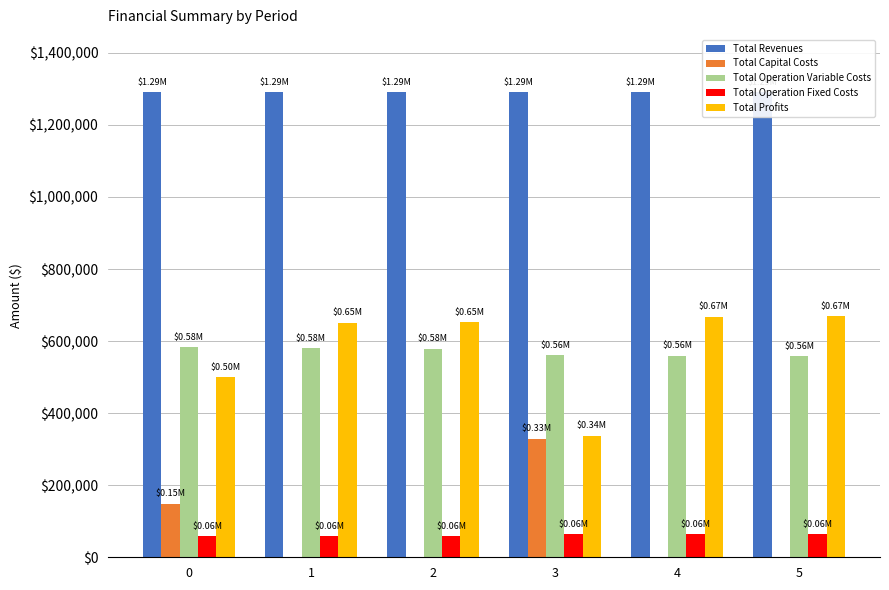

What is the difference between the second highest and second lowest values in the Total Operation Fixed Costs series?

4187